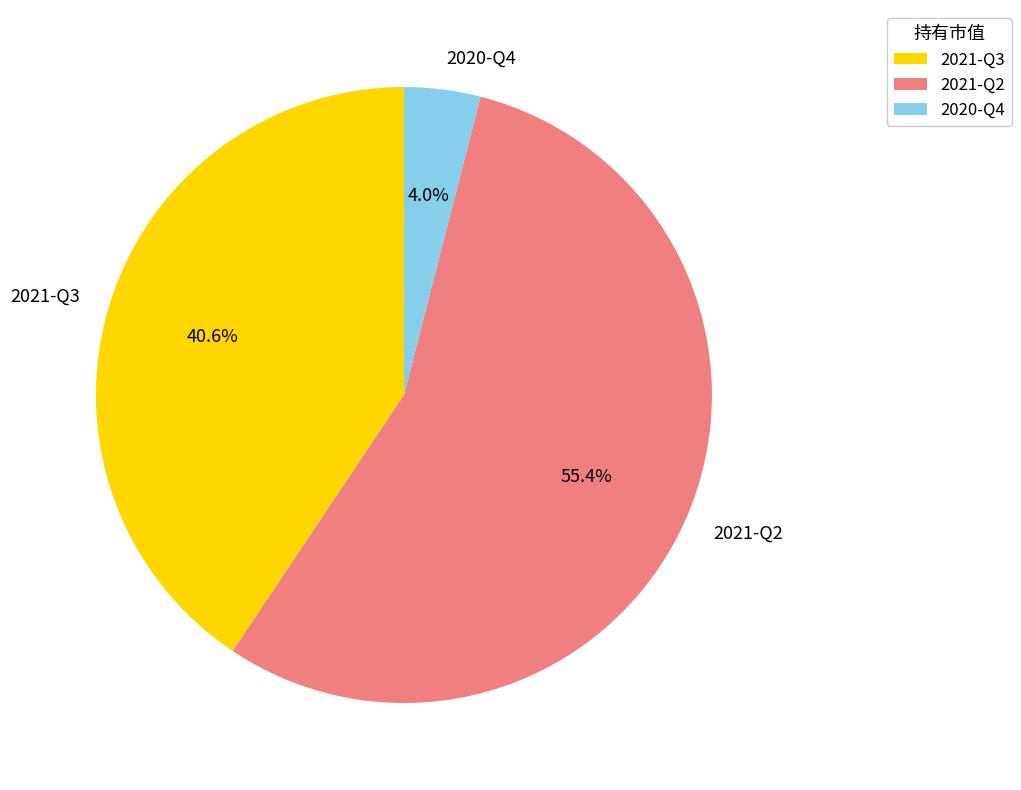

What percentage is the 2021-Q3 slice, to the nearest percent?

41%